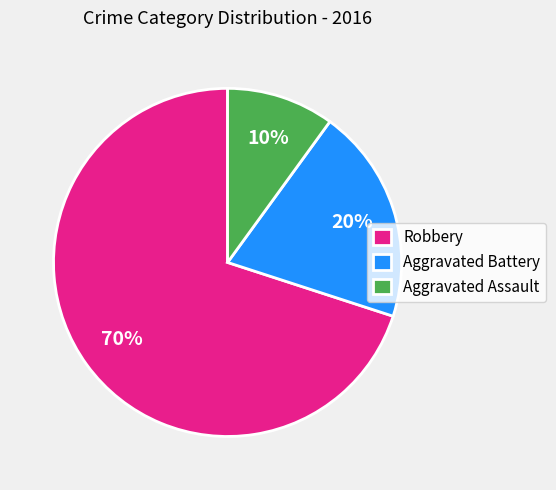

Approximately how many times larger is the value at Aggravated Assault compared to Aggravated Battery?

0.5